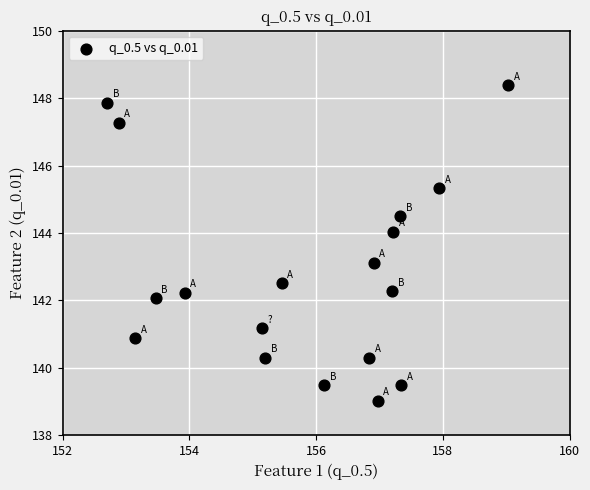

What is the range of Y values (max minus min)?

9.4